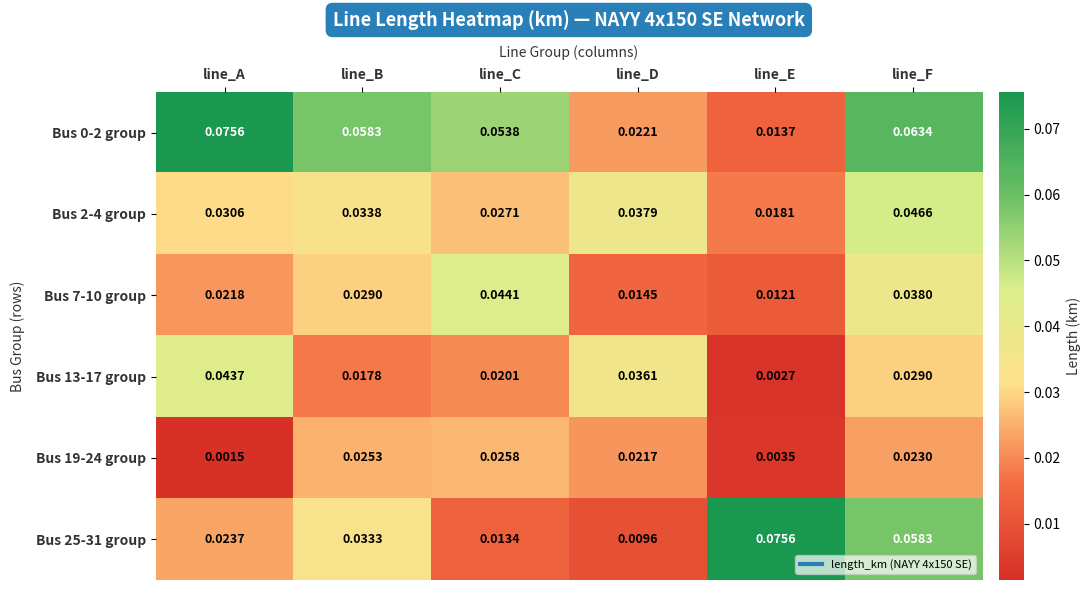

How many data points does each series have?

6